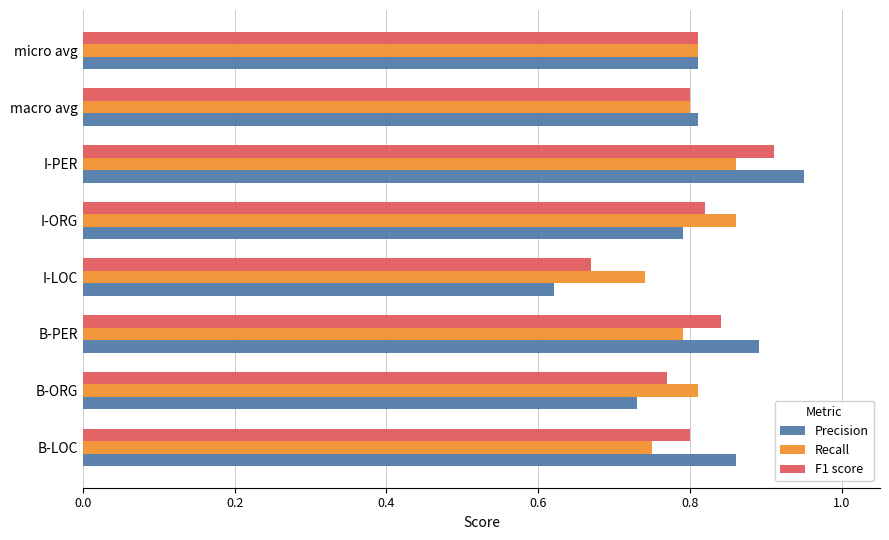

What is the difference between the maximum and minimum values in the F1 score series?

0.2